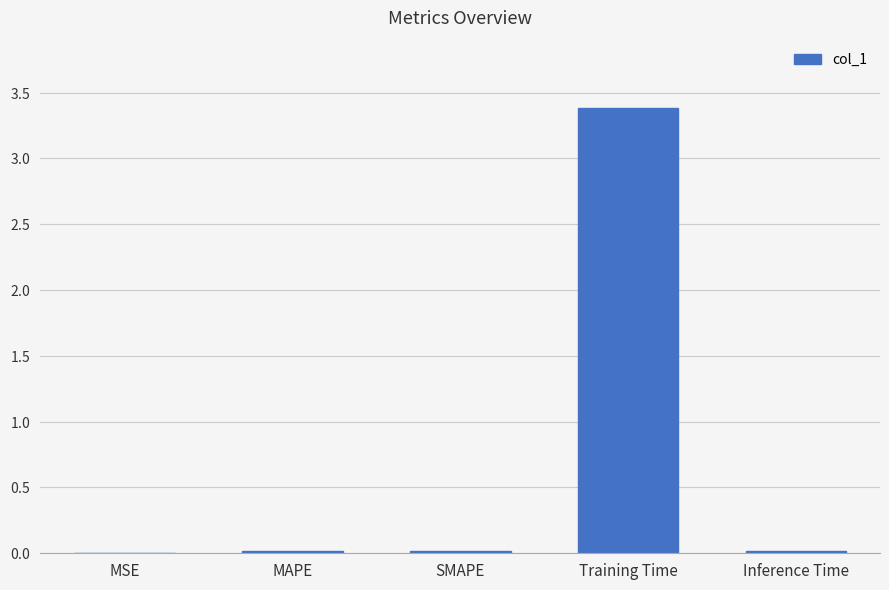

Rank the categories by value from lowest to highest.

MSE, Inference Time, MAPE, SMAPE, Training Time